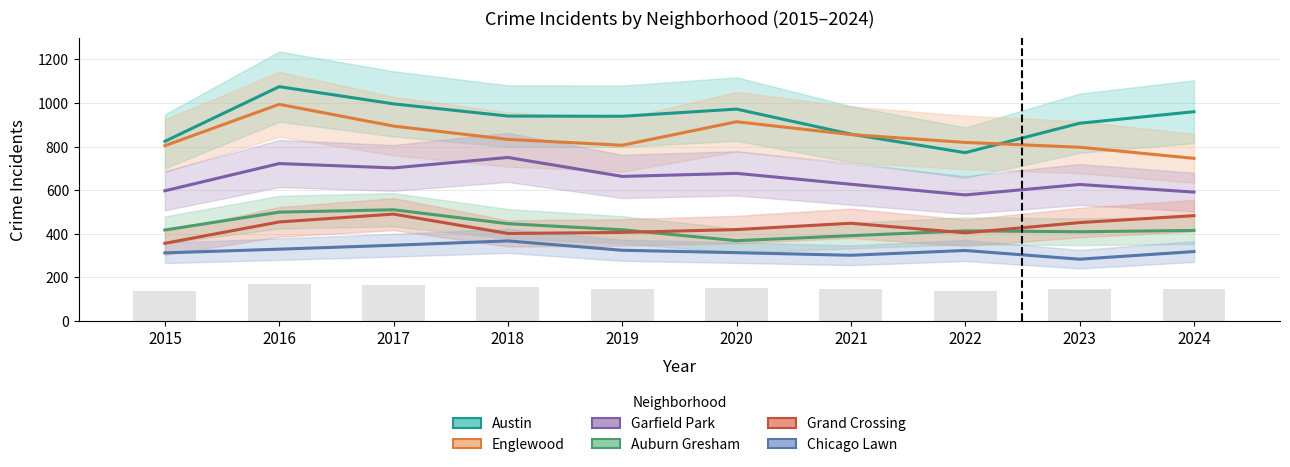

The Chicago Lawn series shows 493 at 2024. True or false?

False